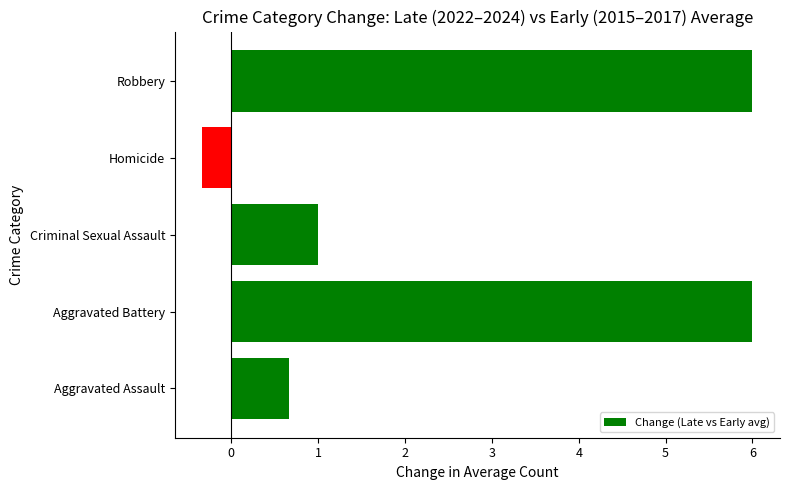

What is the sum of all values?

13.3